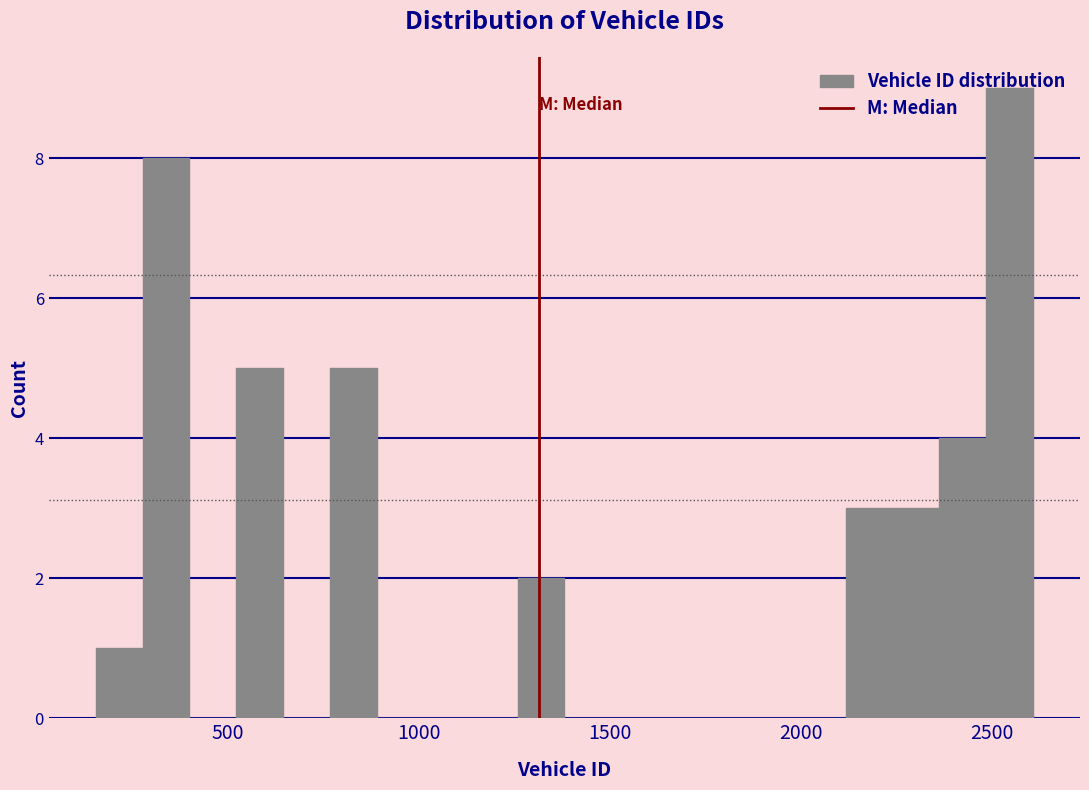

Around what value on the x-axis is the tallest bar? Give the approximate position of its centre, as read against the axis.

2550